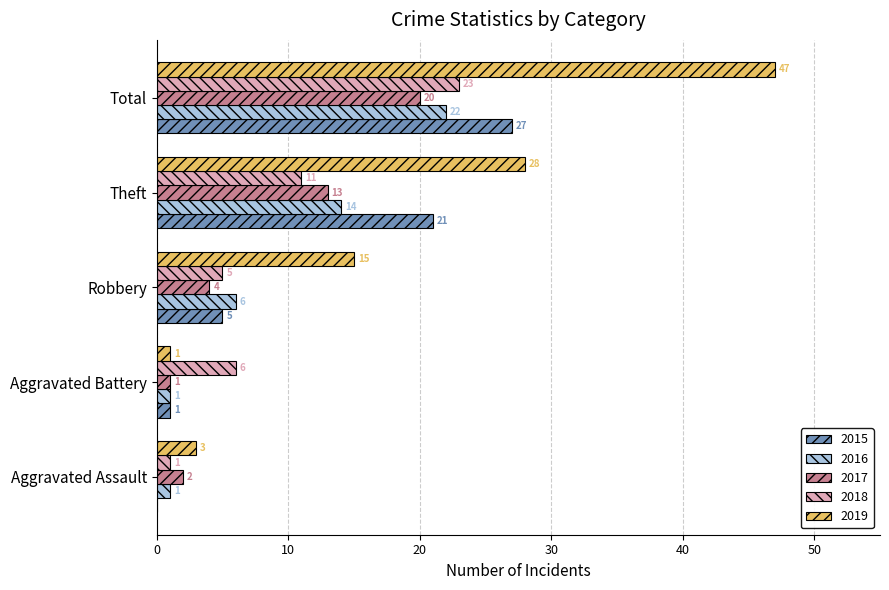

Which series has the largest total across all categories?

2019